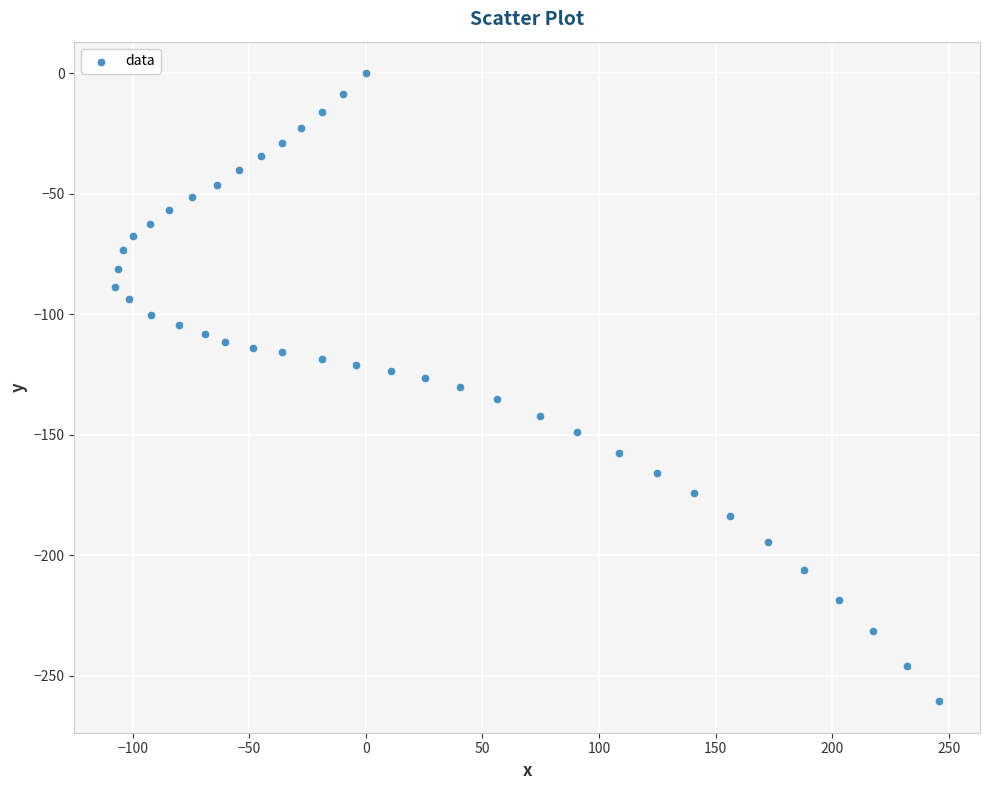

What is the range of Y values (max minus min)?

260.6